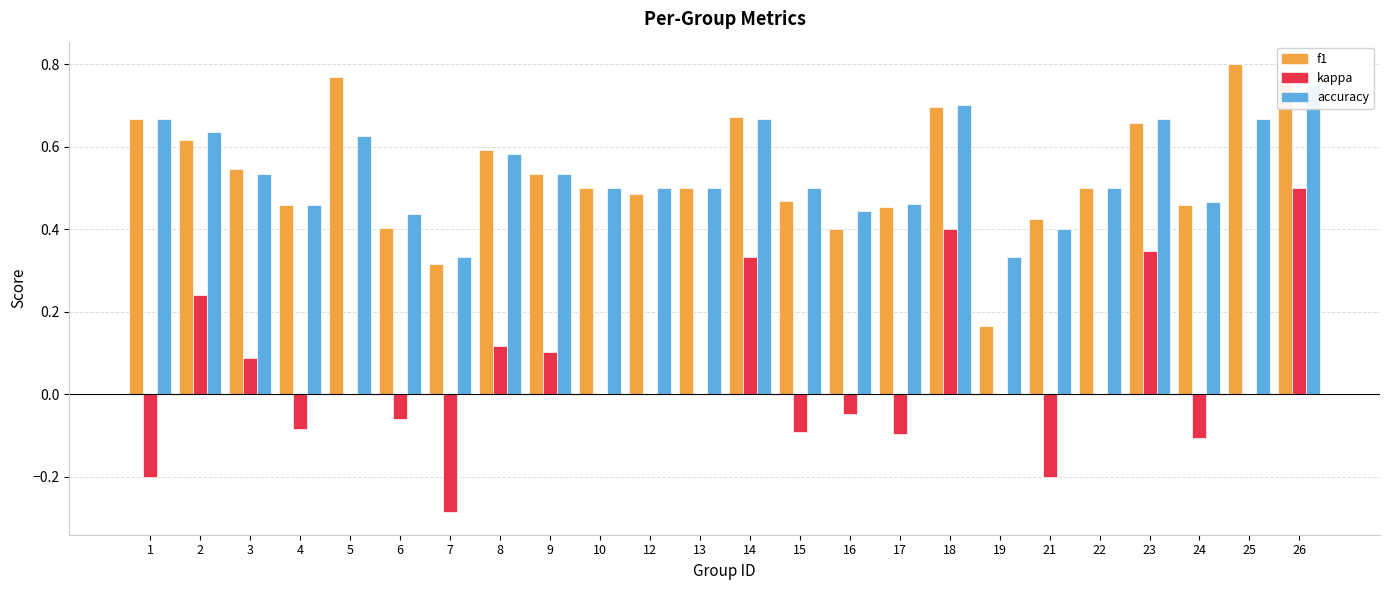

Reading left to right, what are all the values shown in this chart?

f1: 1=0.7	2=0.6	3=0.5	4=0.5	5=0.8	6=0.4	7=0.3	8=0.6	9=0.5	10=0.5	12=0.5	13=0.5	14=0.7	15=0.5	16=0.4	17=0.5	18=0.7	19=0.2	21=0.4	22=0.5	23=0.7	24=0.5	25=0.8	26=0.8
kappa: 1=-0.2	2=0.2	3=0.1	4=-0.1	5=0.0	6=-0.1	7=-0.3	8=0.1	9=0.1	10=0.0	12=0.0	13=0.0	14=0.3	15=-0.1	16=-0.0	17=-0.1	18=0.4	19=0.0	21=-0.2	22=0.0	23=0.3	24=-0.1	25=0.0	26=0.5
accuracy: 1=0.7	2=0.6	3=0.5	4=0.5	5=0.6	6=0.4	7=0.3	8=0.6	9=0.5	10=0.5	12=0.5	13=0.5	14=0.7	15=0.5	16=0.4	17=0.5	18=0.7	19=0.3	21=0.4	22=0.5	23=0.7	24=0.5	25=0.7	26=0.8